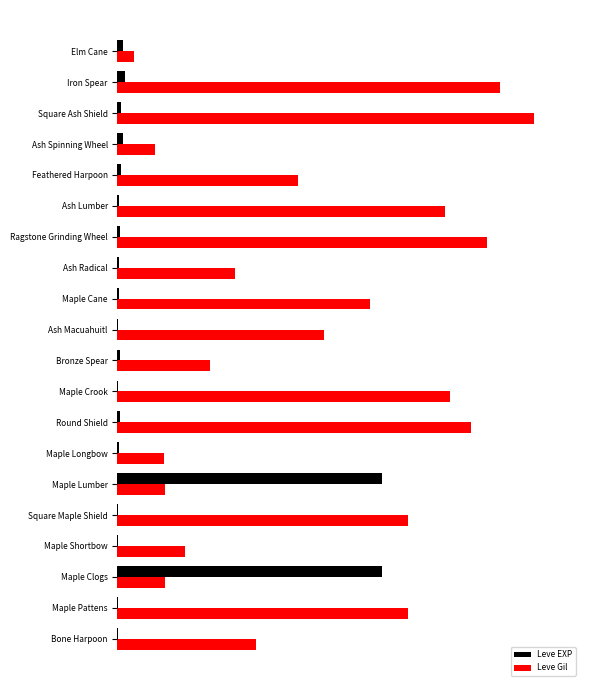

What are all the series names shown in the legend?

Leve EXP, Leve Gil